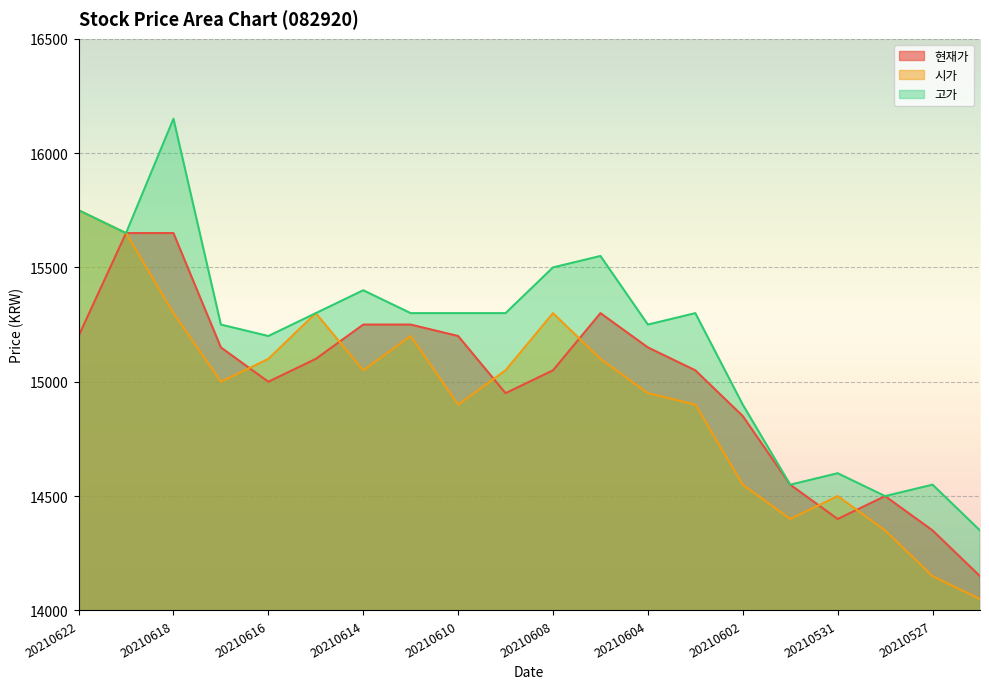

What is the sum of the 시가 values at 20210609 and 20210610?

29950